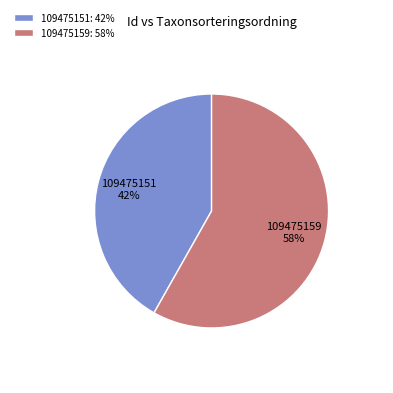

To the nearest percent, what is the difference between the largest and smallest slice percentages?

16%